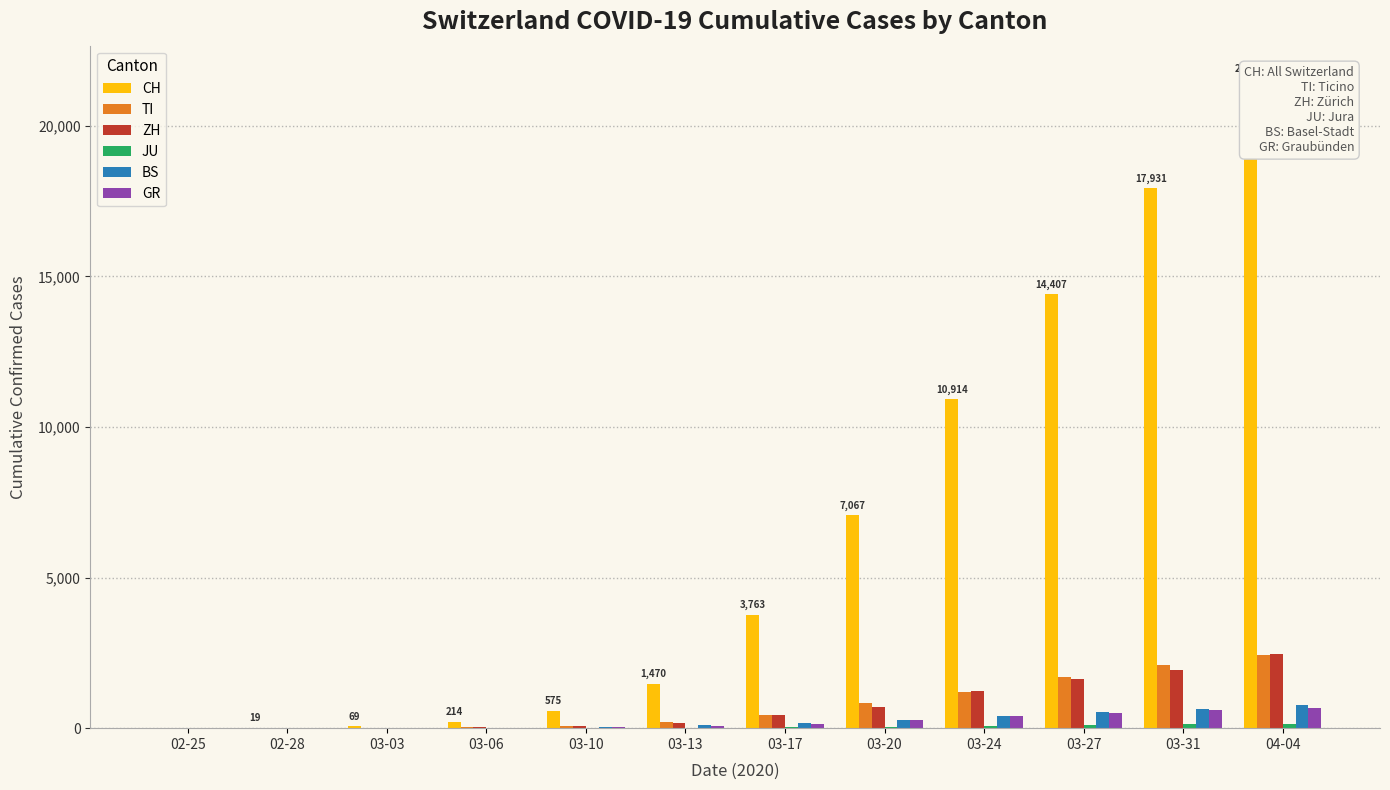

Is it true that TI equals 2442 at 04-04?

True